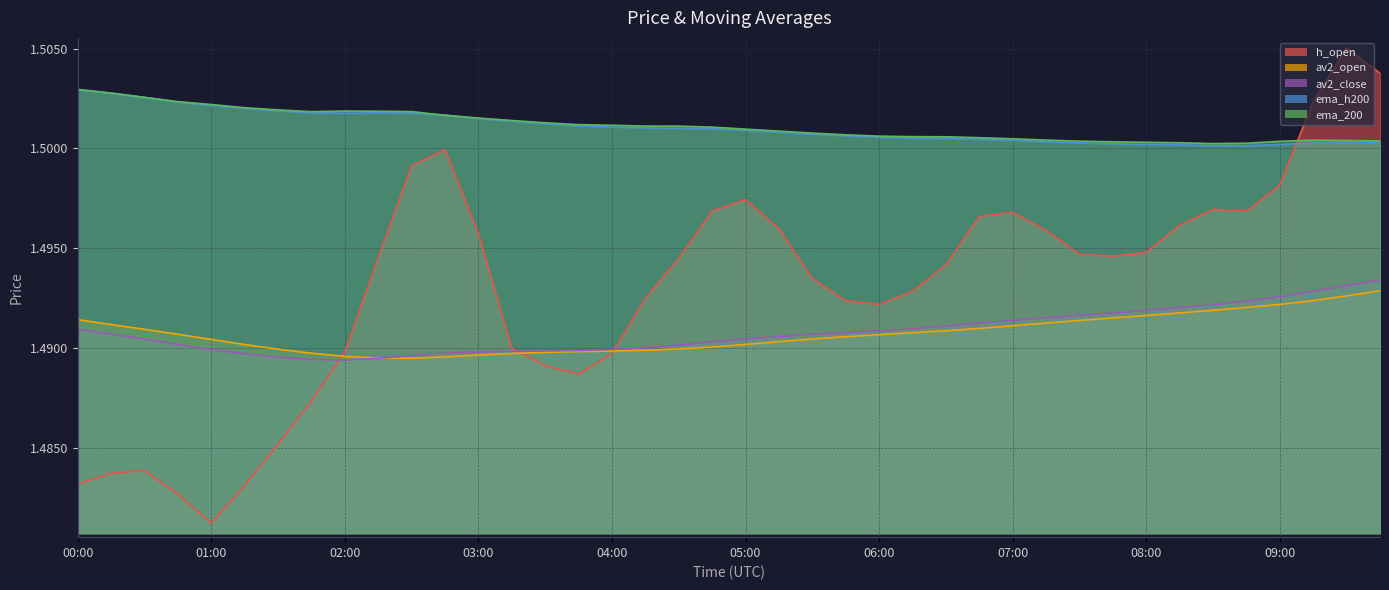

True or false: av2_close has a value of 2.4 at 09:30.

False